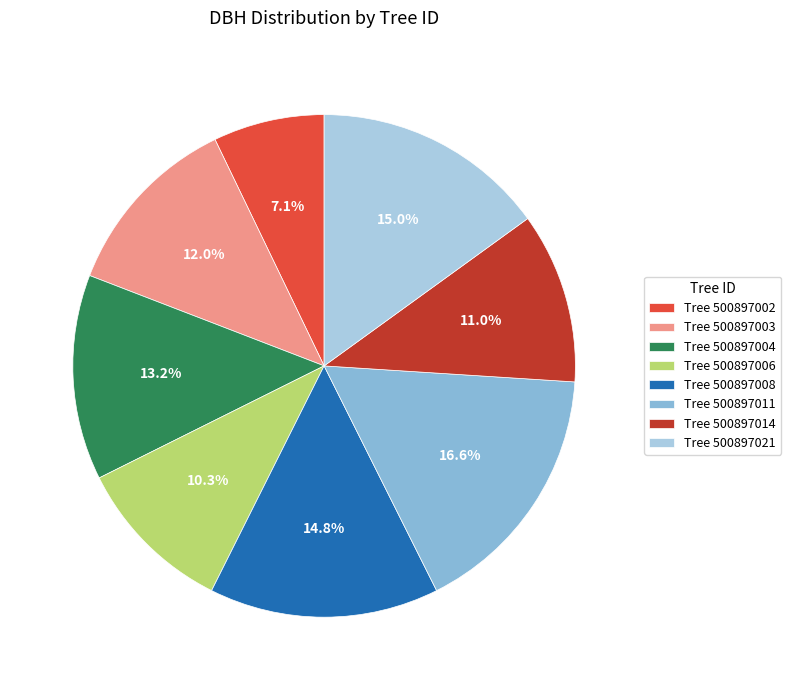

What is the total percentage of Tree 500897003 and Tree 500897006?

22.3%